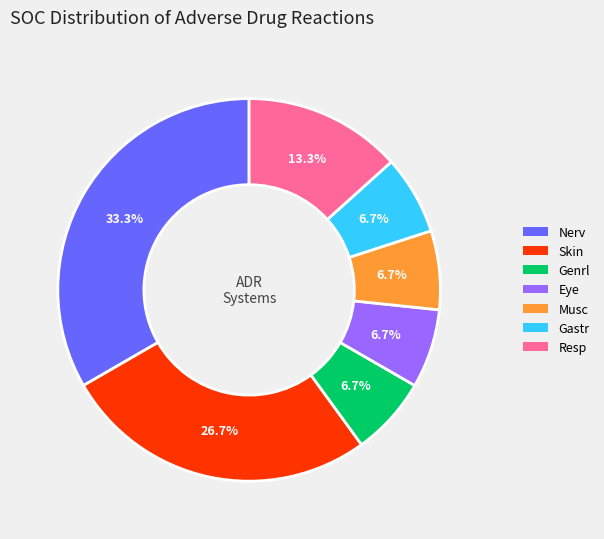

Which slice is the largest?

Nerv